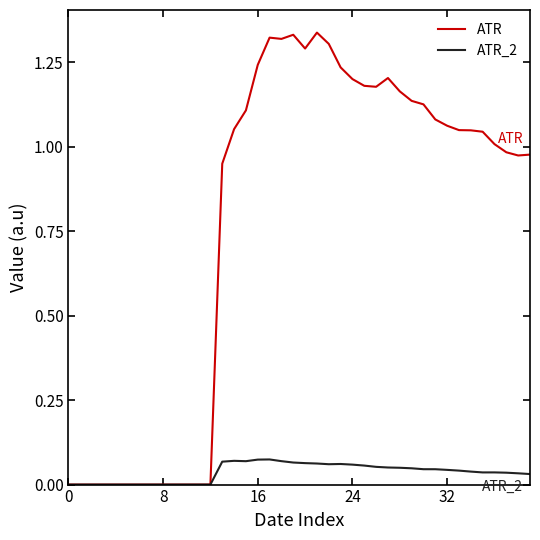

List the series in order of their peak value, lowest first.

ATR_2, ATR